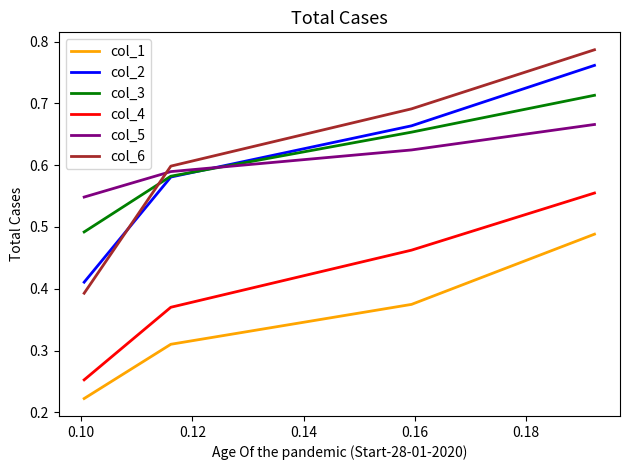

Which series has the widest spread of values?

col_6